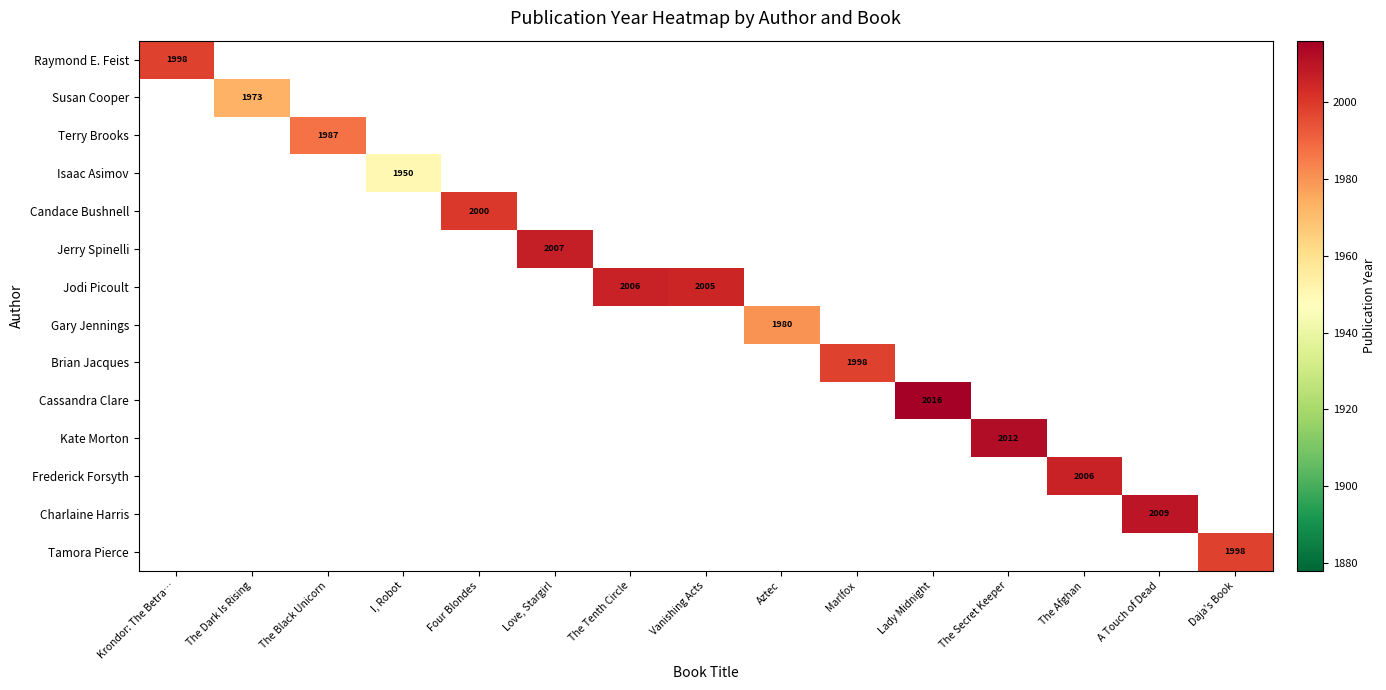

The Jerry Spinelli series shows 3398 at Love, Stargirl. True or false?

False